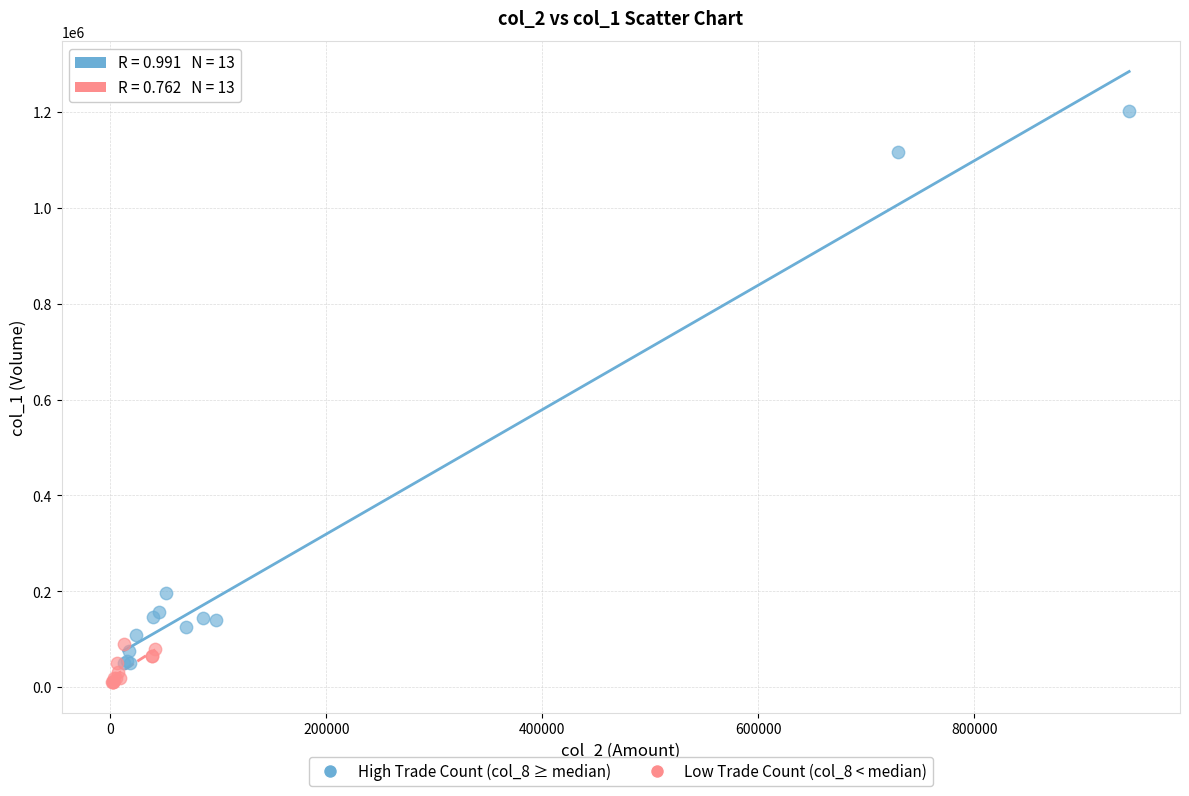

Which series contains the highest Y value?

High Trade Count (col_8 ≥ median)